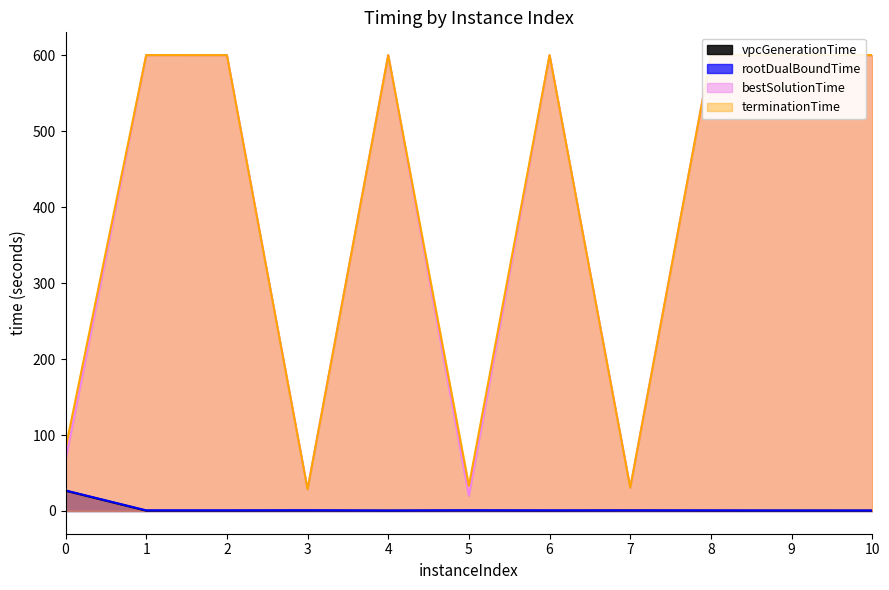

Reading left to right, extract all data points from this chart.

vpcGenerationTime: 0=26.6	1=0.3	2=0.3	3=0.4	4=0.3	5=0.5	6=0.3	7=0.5	8=0.3	9=0.3	10=0.3
rootDualBoundTime: 0=27.0	1=0.7	2=0.8	3=0.9	4=0.6	5=0.9	6=0.7	7=0.7	8=0.7	9=0.6	10=0.6
bestSolutionTime: 0=66.6	1=600.3	2=600.3	3=28.5	4=600.3	5=20.0	6=600.3	7=30.6	8=600.3	9=600.3	10=600.3
terminationTime: 0=82.1	1=600.3	2=600.3	3=28.5	4=600.3	5=33.0	6=600.3	7=30.6	8=600.3	9=600.3	10=600.3